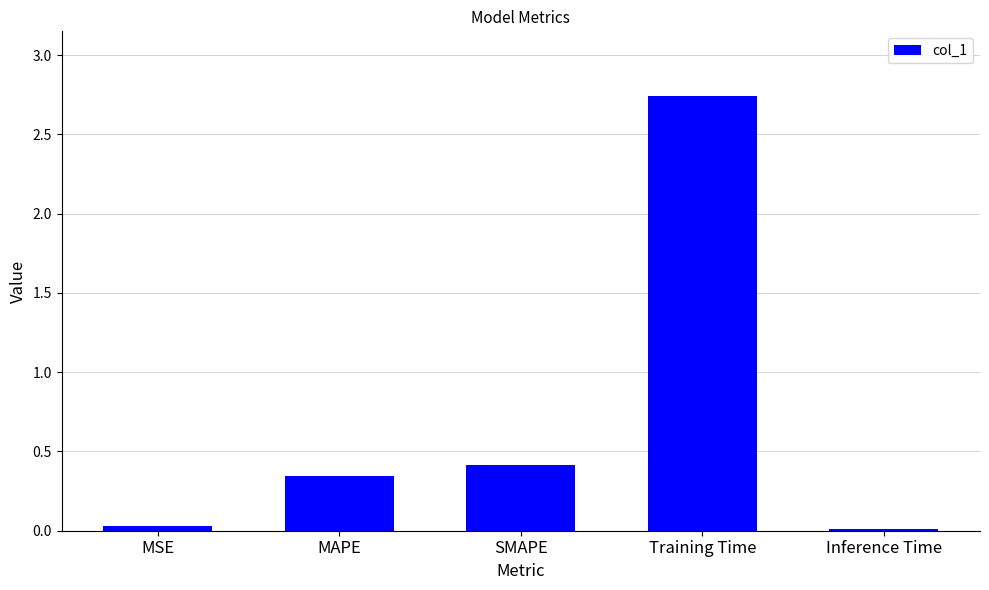

At which category does the chart reach its peak across all series?

Training Time